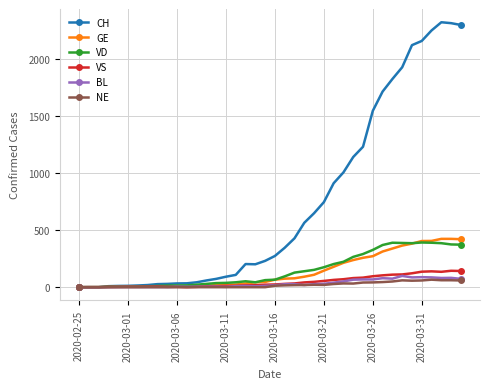

Which series has the largest total across all categories?

CH